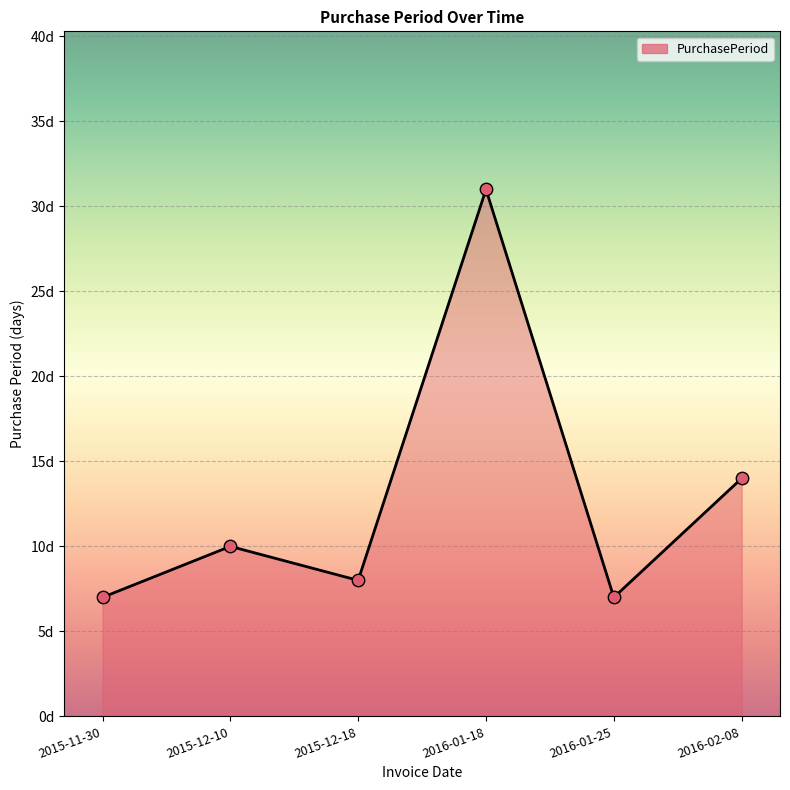

What is the change in value from 2015-12-10 to 2016-02-08?

+4